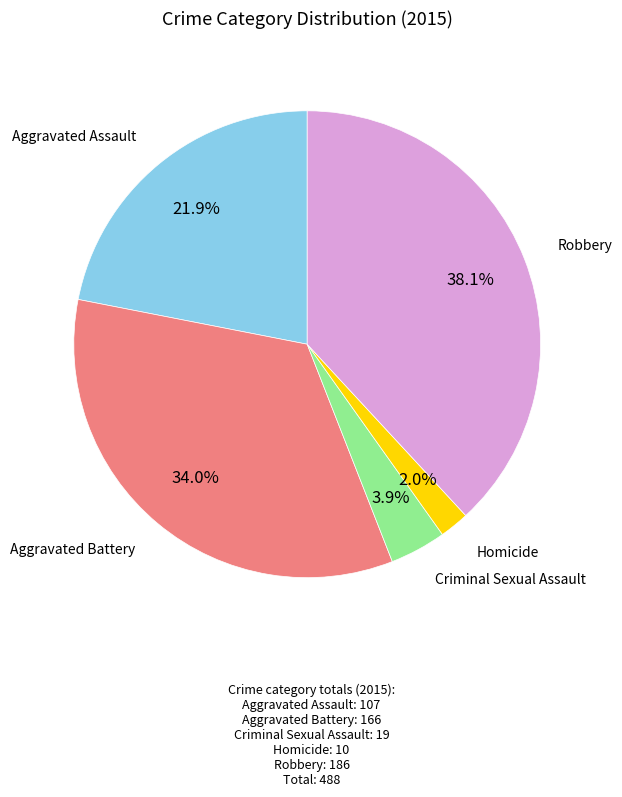

Is there a majority slice in this chart?

No